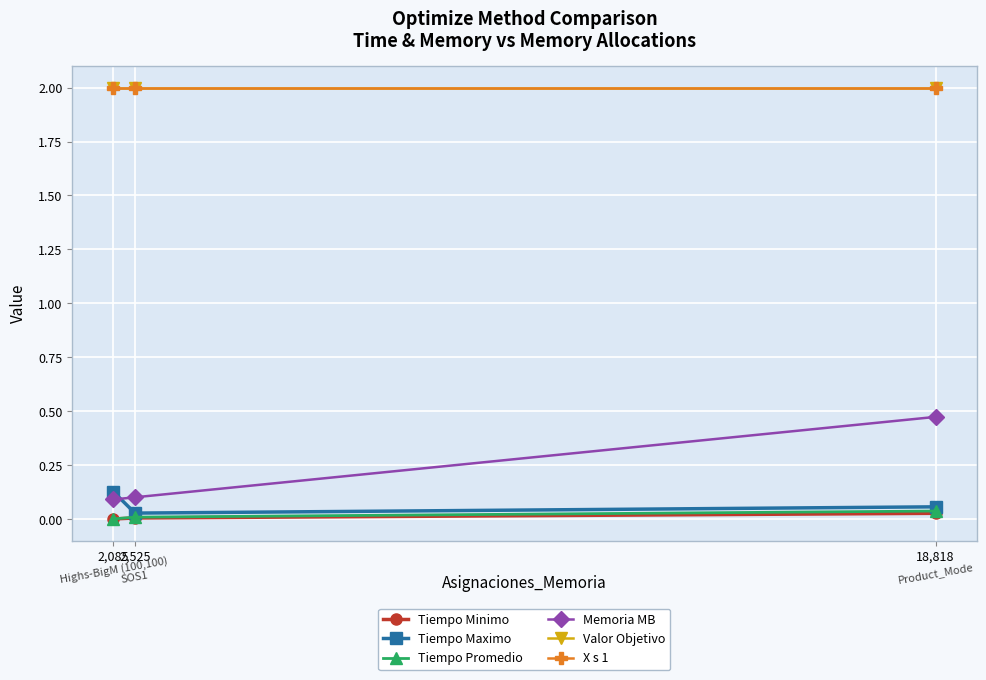

What is the difference between the maximum and minimum values in the Tiempo Maximo series?

0.1